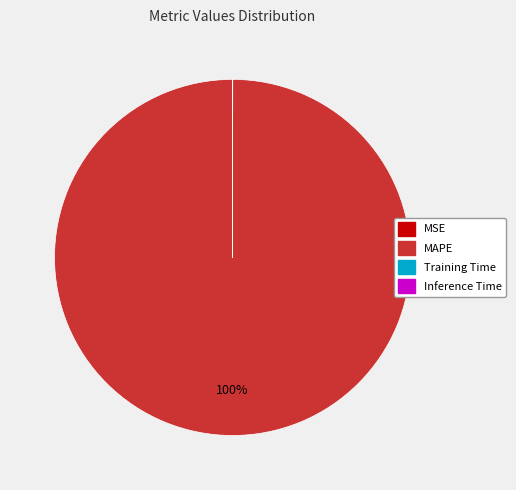

Is there a majority slice in this chart?

Yes